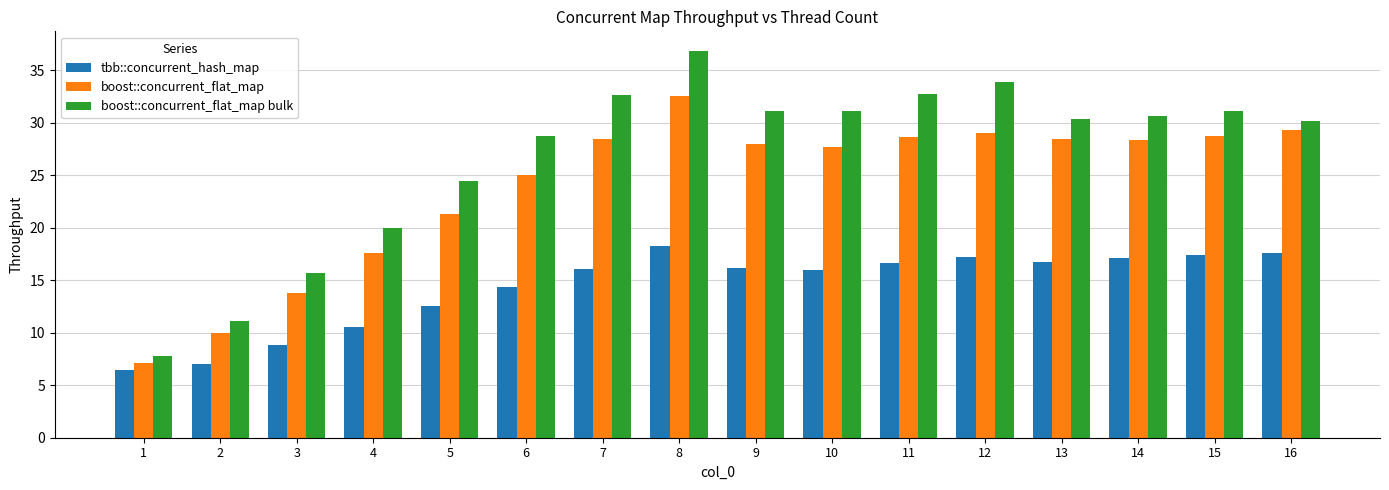

List the series in order of their overall mean, lowest first.

tbb::concurrent_hash_map, boost::concurrent_flat_map, boost::concurrent_flat_map bulk